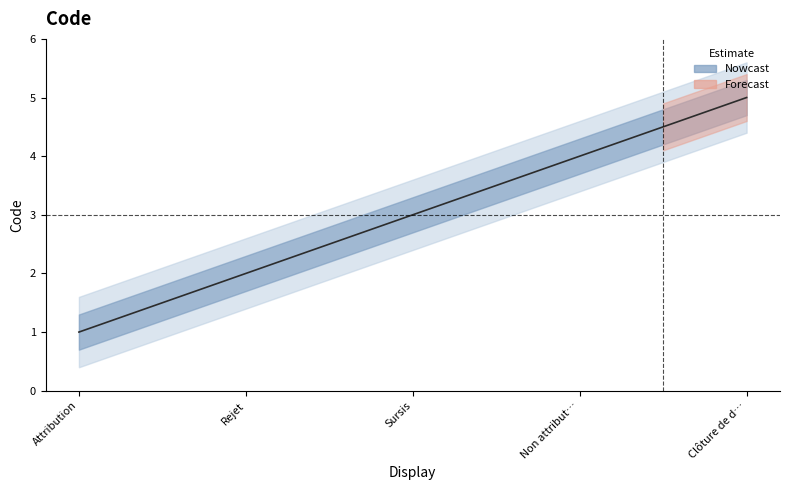

Reading left to right, transcribe all the data shown in this chart.

Attribution=1	Rejet=2	Sursis=3	Non attribut…=4	Clôture de d…=5